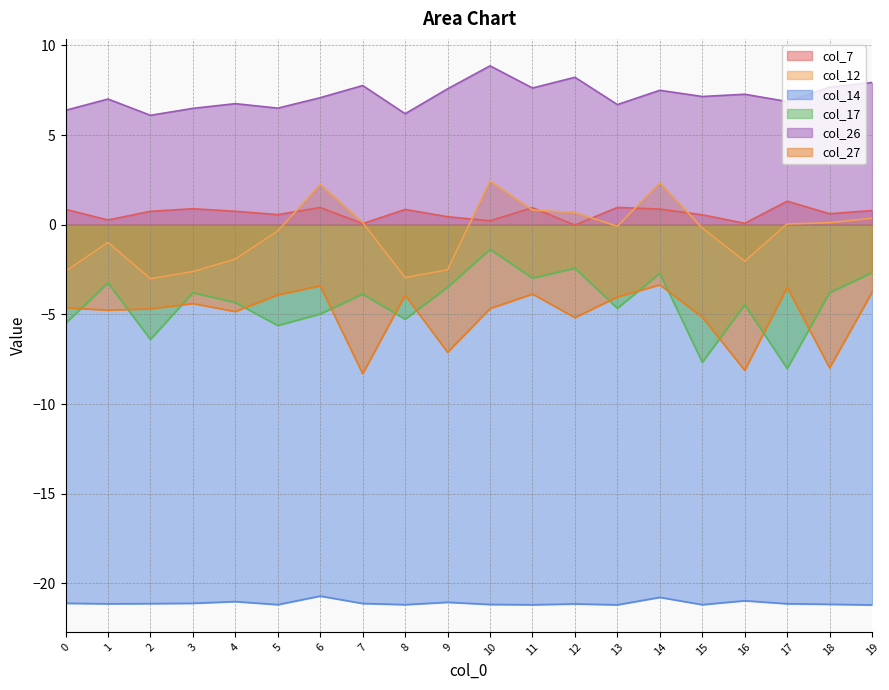

True or false: col_26 has a value of 8.9 at 10.

True